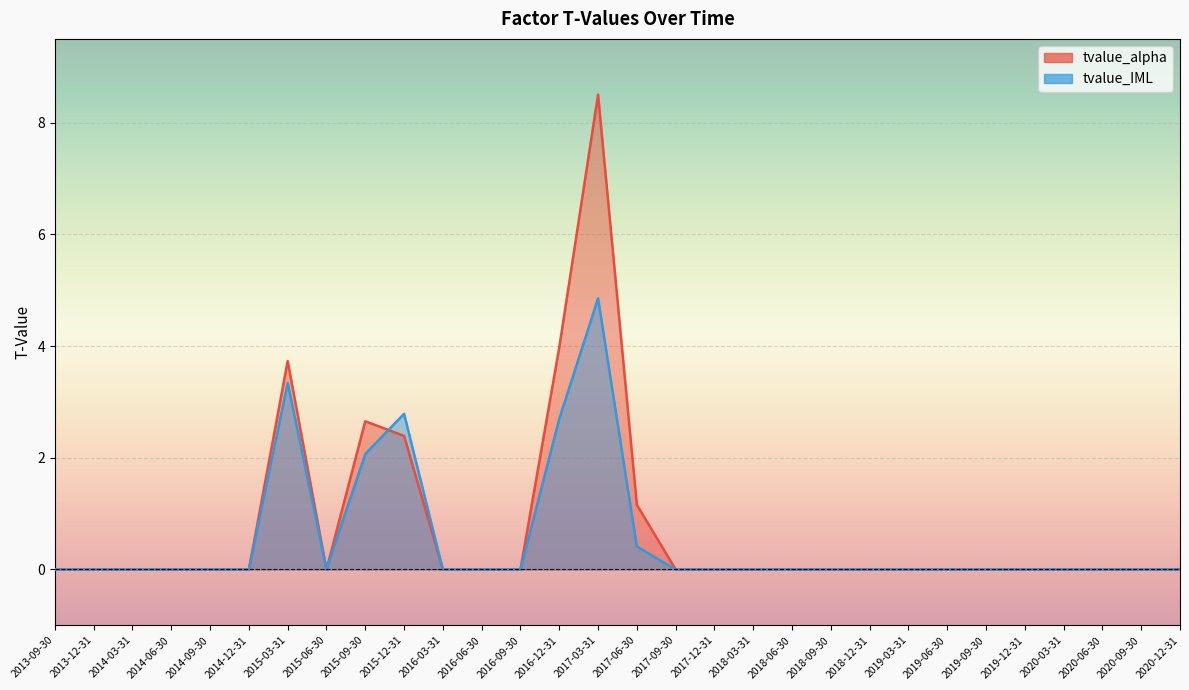

At which label is tvalue_IML closest to 2?

2015-09-30